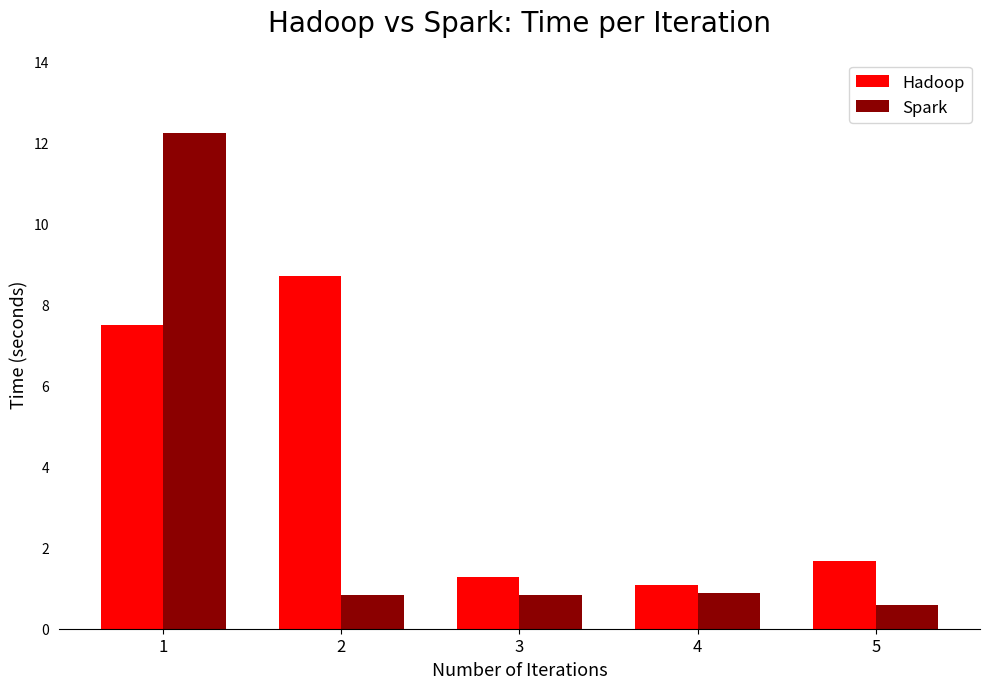

Which series has the largest total across all categories?

Hadoop